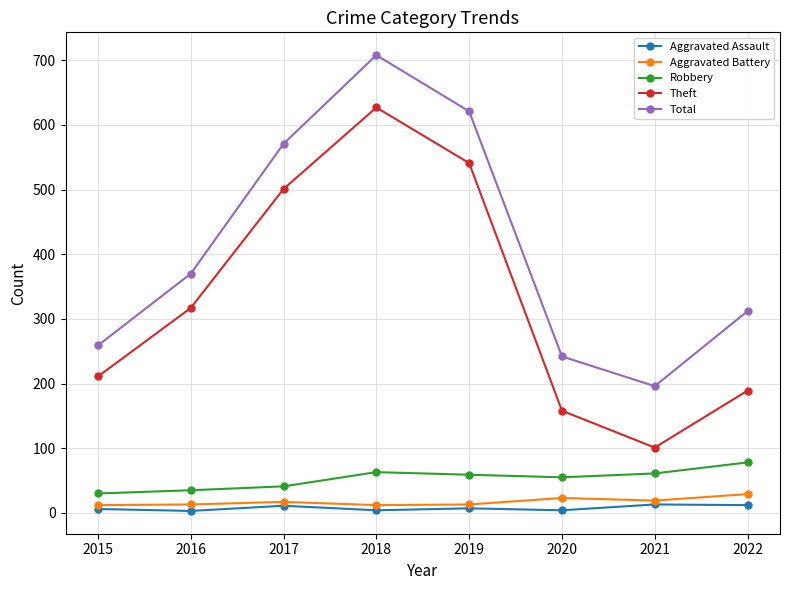

What is the lowest value of the Robbery series?

30